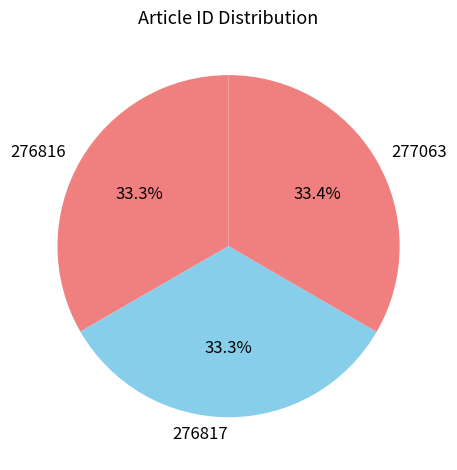

Combined, what portion of the pie is 276816 and 276817?

66.6%